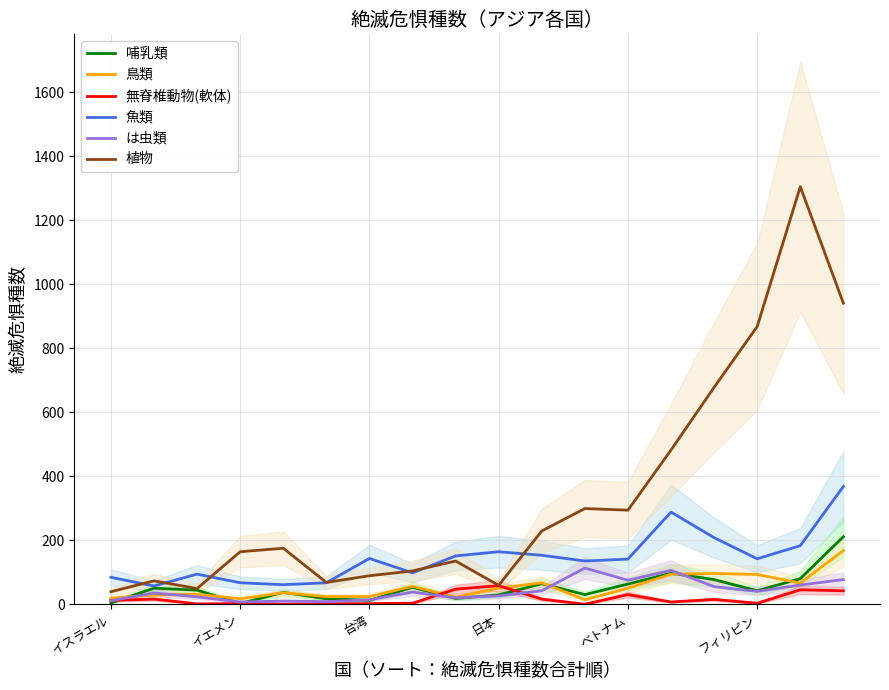

Which series has the largest range (max minus min)?

植物